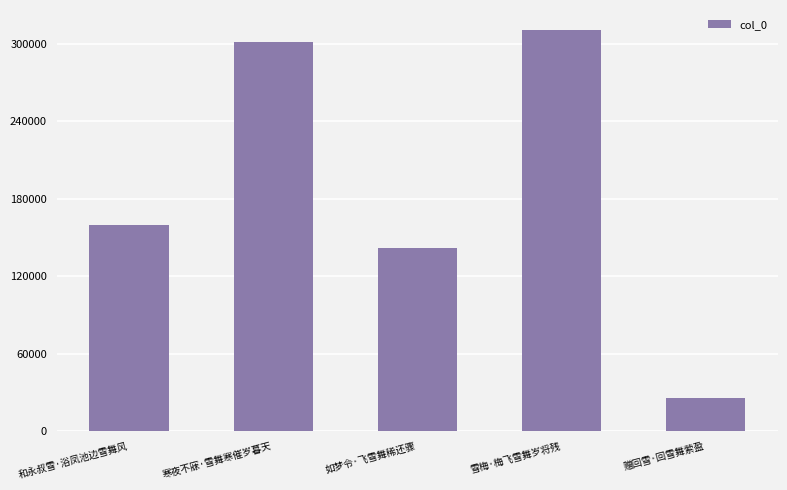

How many categories are shown in the chart?

5